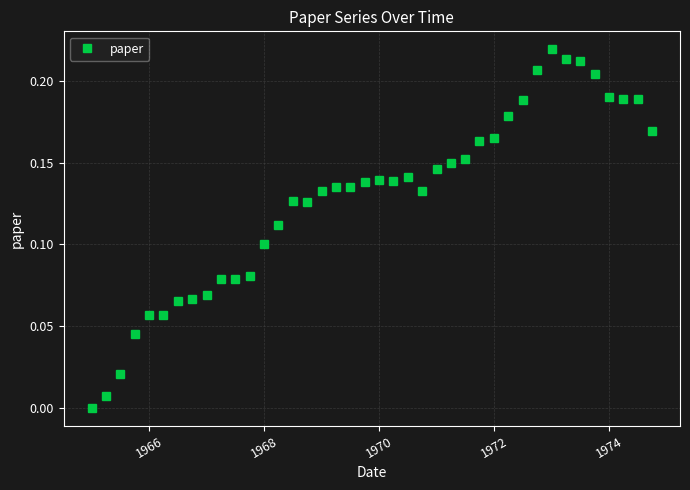

True or false: there are more than 1 points higher than both neighbors.

True